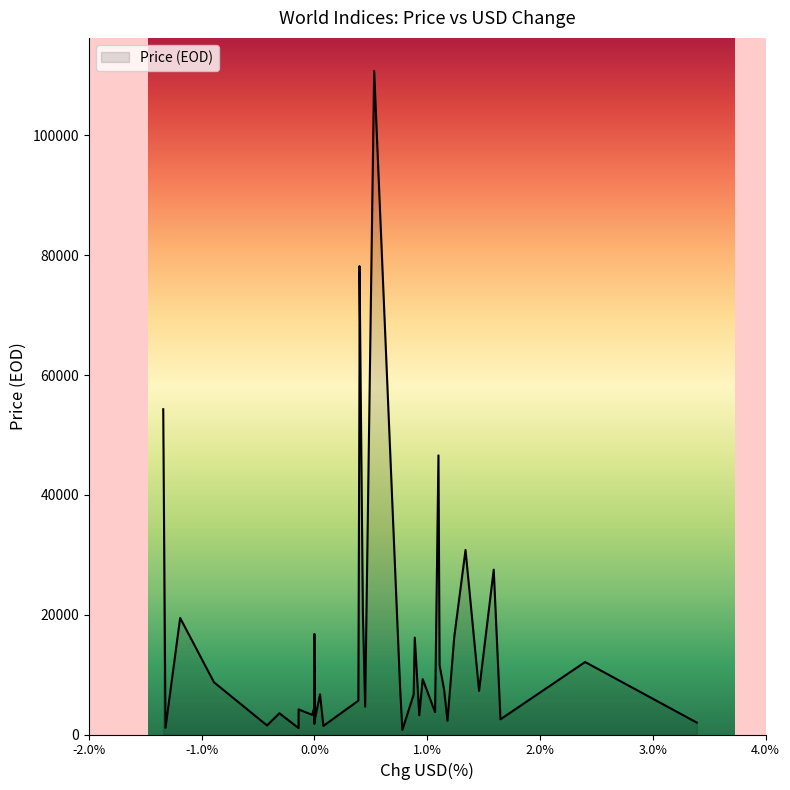

True or false: there are more than 2 points higher than both neighbors.

True